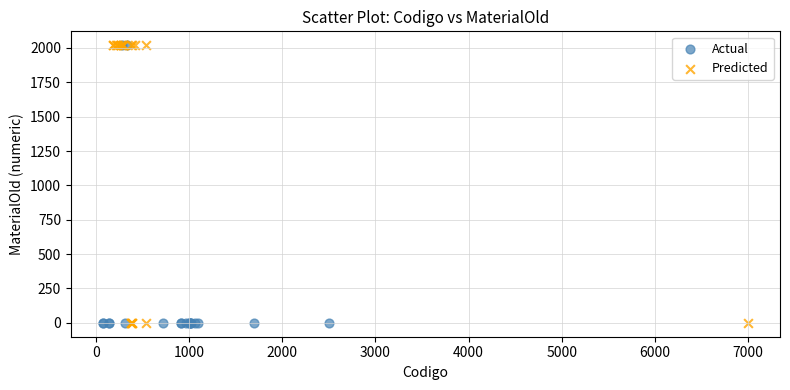

What are all the series names shown in the legend?

Actual, Predicted